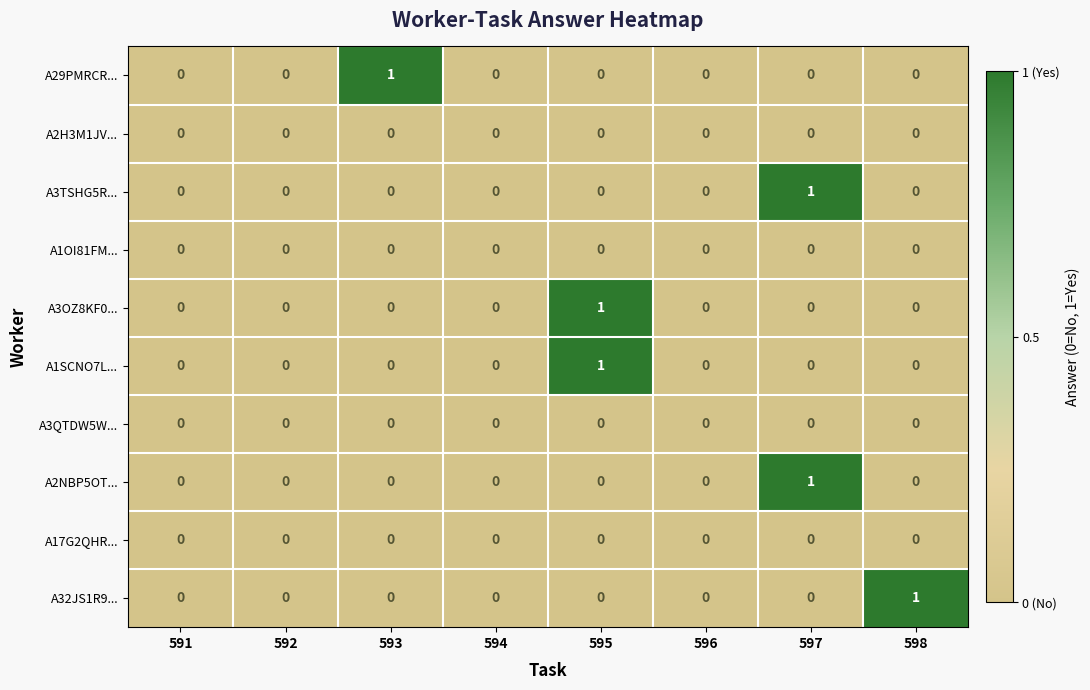

How many distinct data groups are displayed?

10